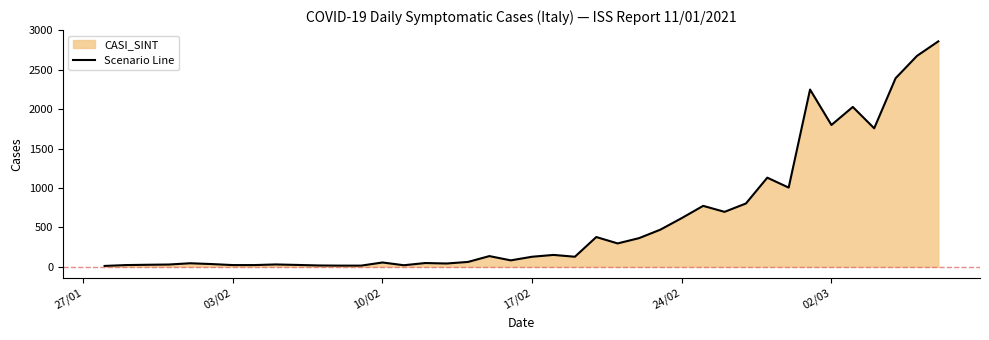

What is the maximum value shown in the chart?

2862